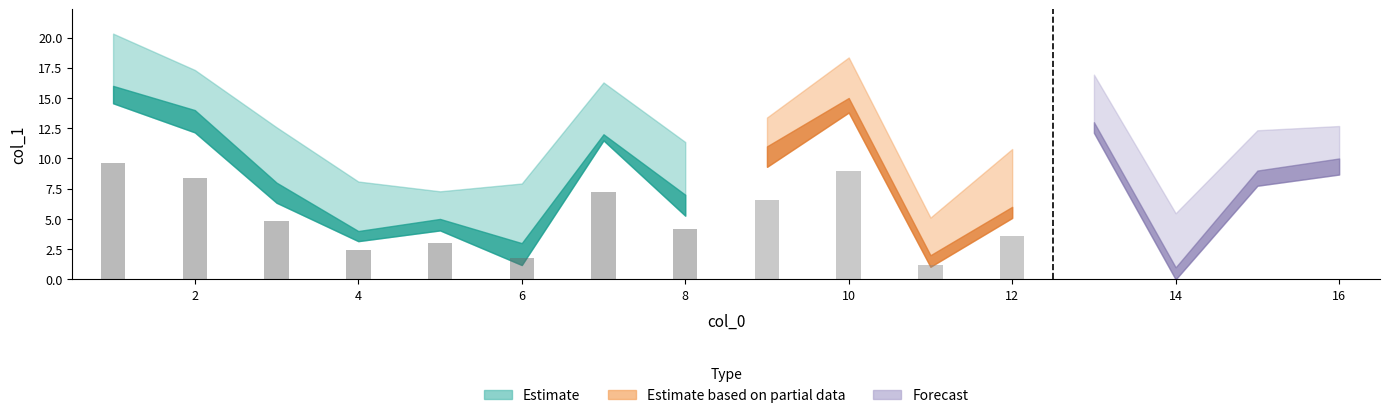

Between 6 and 7, which series saw the biggest shift?

Estimate